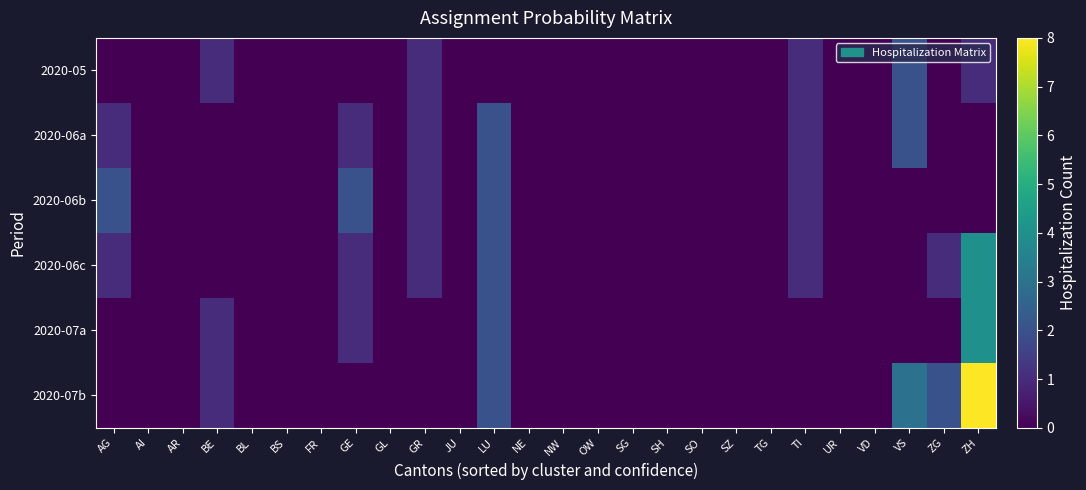

Reading left to right, extract all data points from this chart.

2020-05: AG=0	AI=0	AR=0	BE=1	BL=0	BS=0	FR=0	GE=0	GL=0	GR=1	JU=0	LU=0	NE=0	NW=0	OW=0	SG=0	SH=0	SO=0	SZ=0	TG=0	TI=1	UR=0	VD=0	VS=2	ZG=0	ZH=1
2020-06a: AG=1	AI=0	AR=0	BE=0	BL=0	BS=0	FR=0	GE=1	GL=0	GR=1	JU=0	LU=2	NE=0	NW=0	OW=0	SG=0	SH=0	SO=0	SZ=0	TG=0	TI=1	UR=0	VD=0	VS=2	ZG=0	ZH=0
2020-06b: AG=2	AI=0	AR=0	BE=0	BL=0	BS=0	FR=0	GE=2	GL=0	GR=1	JU=0	LU=2	NE=0	NW=0	OW=0	SG=0	SH=0	SO=0	SZ=0	TG=0	TI=1	UR=0	VD=0	VS=0	ZG=0	ZH=0
2020-06c: AG=1	AI=0	AR=0	BE=0	BL=0	BS=0	FR=0	GE=1	GL=0	GR=1	JU=0	LU=2	NE=0	NW=0	OW=0	SG=0	SH=0	SO=0	SZ=0	TG=0	TI=1	UR=0	VD=0	VS=0	ZG=1	ZH=4
2020-07a: AG=0	AI=0	AR=0	BE=1	BL=0	BS=0	FR=0	GE=1	GL=0	GR=0	JU=0	LU=2	NE=0	NW=0	OW=0	SG=0	SH=0	SO=0	SZ=0	TG=0	TI=0	UR=0	VD=0	VS=0	ZG=0	ZH=4
2020-07b: AG=0	AI=0	AR=0	BE=1	BL=0	BS=0	FR=0	GE=0	GL=0	GR=0	JU=0	LU=2	NE=0	NW=0	OW=0	SG=0	SH=0	SO=0	SZ=0	TG=0	TI=0	UR=0	VD=0	VS=3	ZG=2	ZH=8